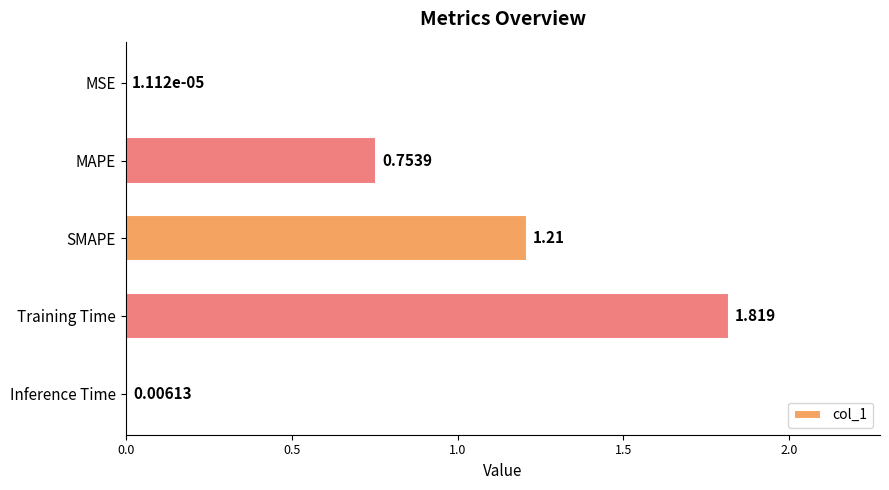

Does the chart contain stacked bars?

No